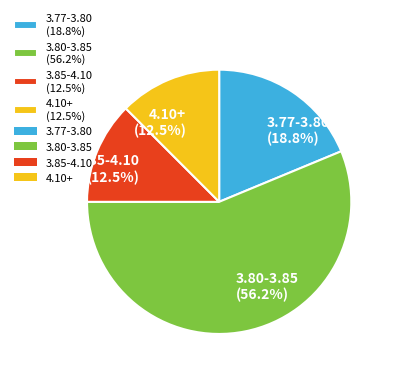

Does any single category account for the majority?

Yes